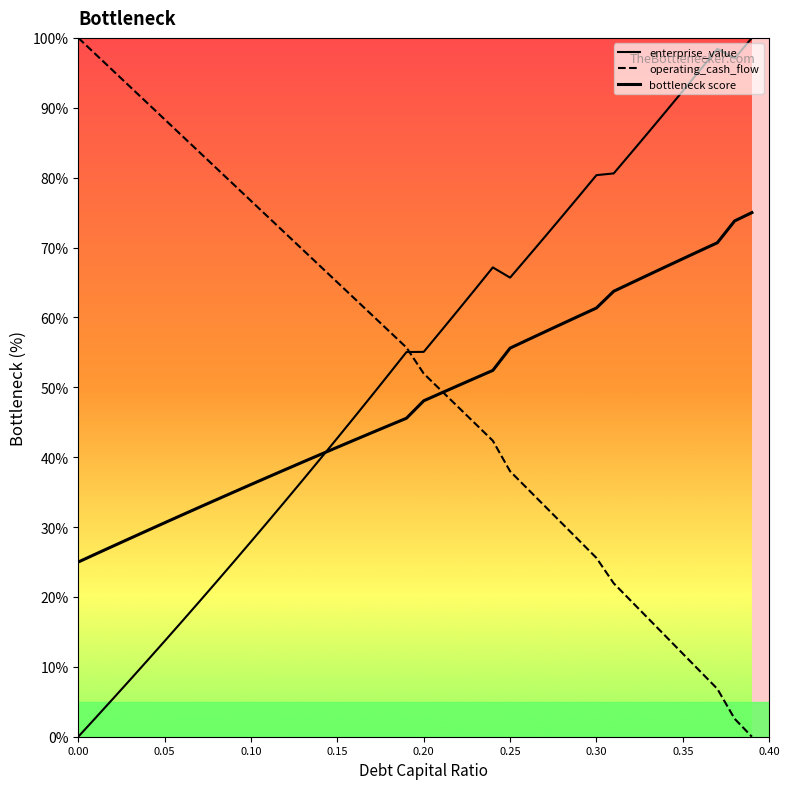

What is the sum of all bottleneck score values?

1930.7